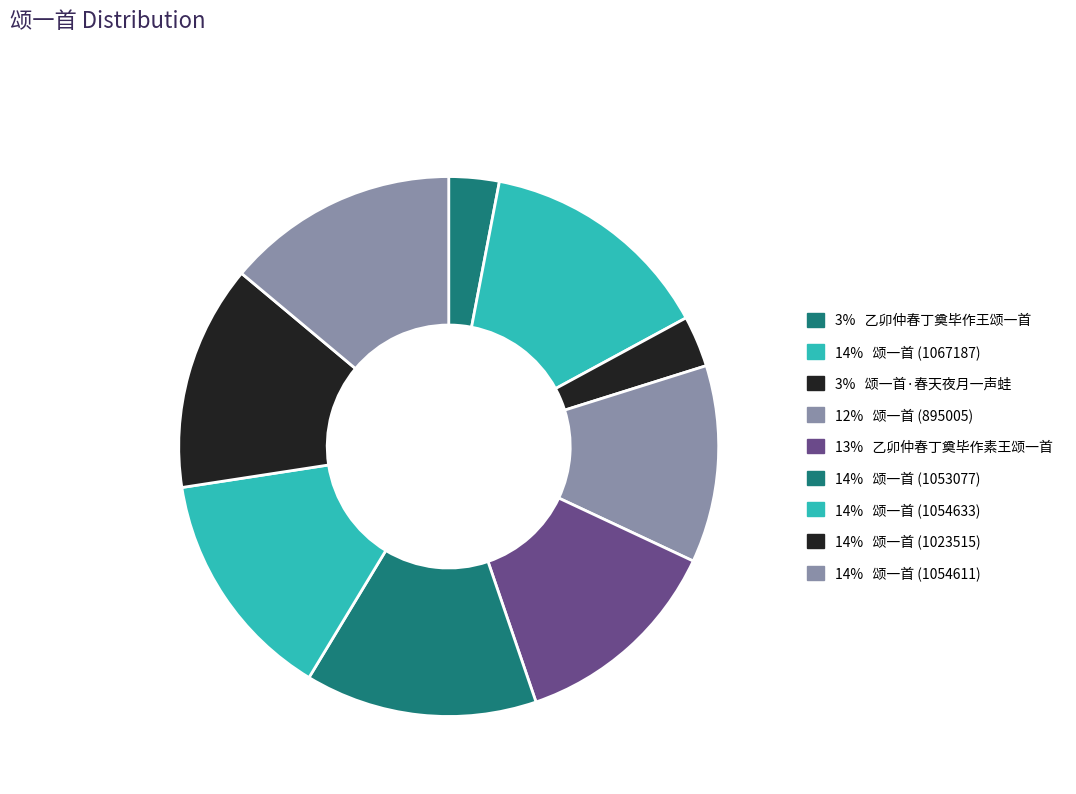

Rank the categories by value from lowest to highest.

乙卯仲春丁奠毕作王颂一首呈承祭之王颂曰, 颂一首·春天夜月一声蛙, 颂一首, 乙卯仲春丁奠毕作素王颂一首呈承祭之士颂曰, 颂一首, 颂一首, 颂一首, 颂一首, 颂一首